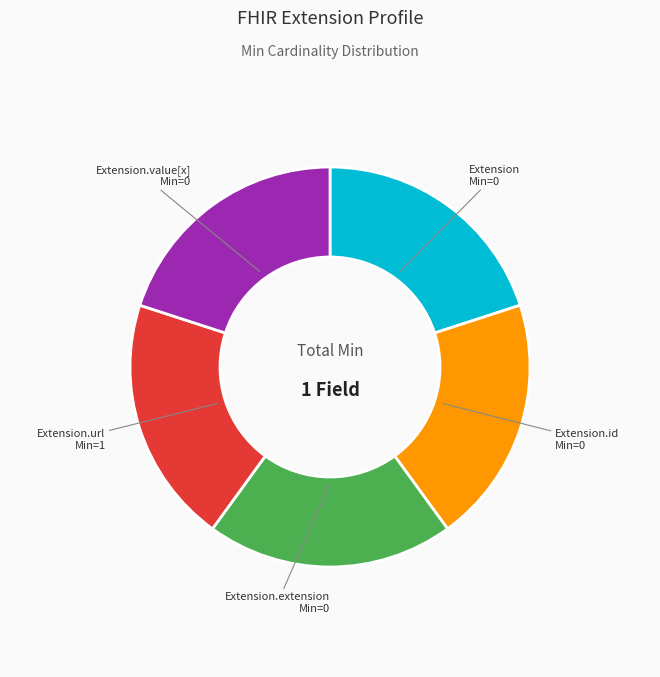

What is the ratio of the value at Extension to the value at Extension.extension?

1.0